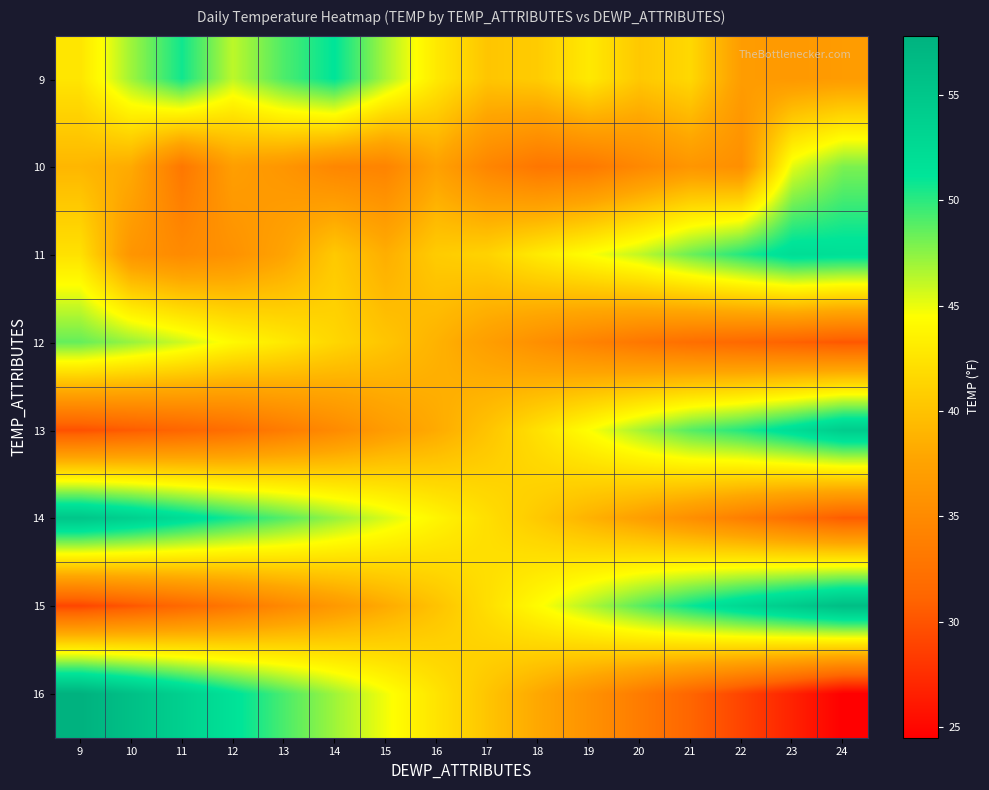

Which label corresponds to the smallest value in the chart?

24